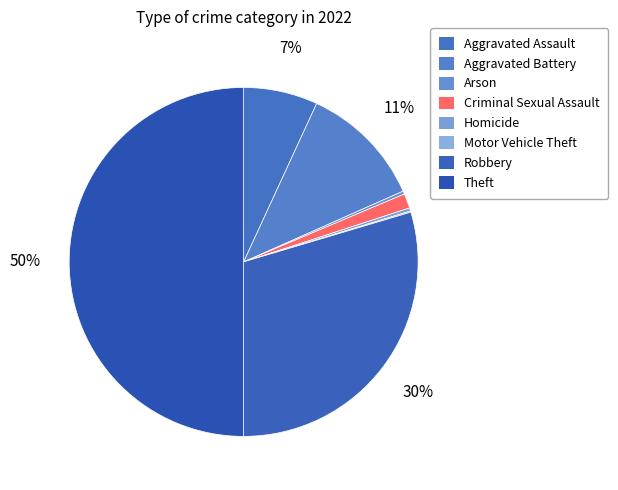

Is there any slice that represents more than half of the pie?

No